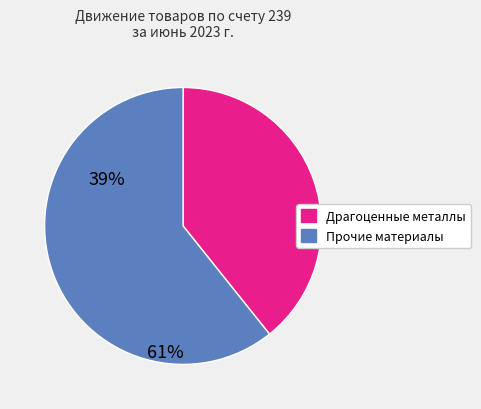

Does any single category account for the majority?

Yes